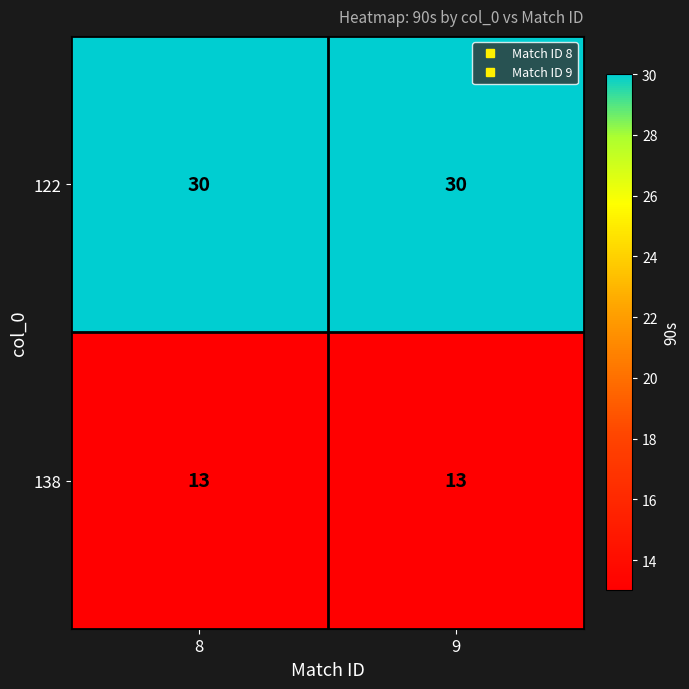

At 8, list the series in order from smallest to largest.

138, 122